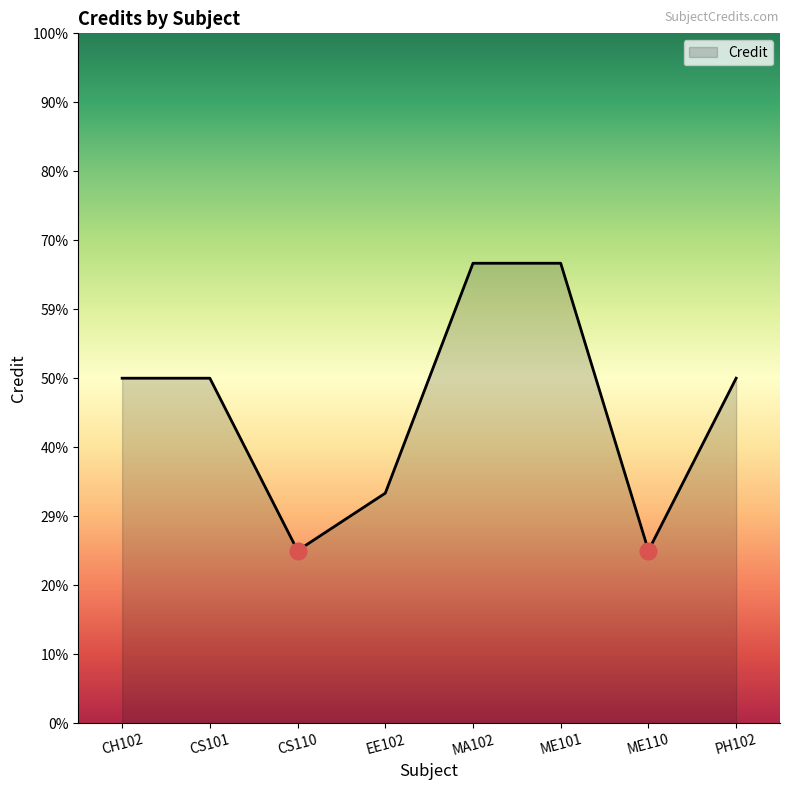

Does the chart have visible grid lines?

No